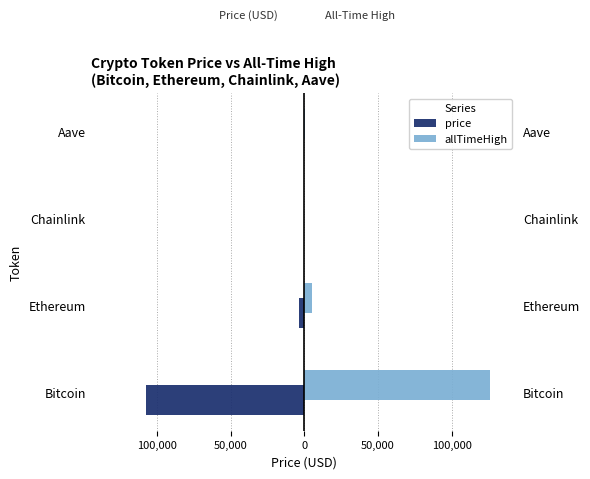

What is the difference between the highest and lowest values at Chainlink?

69.5